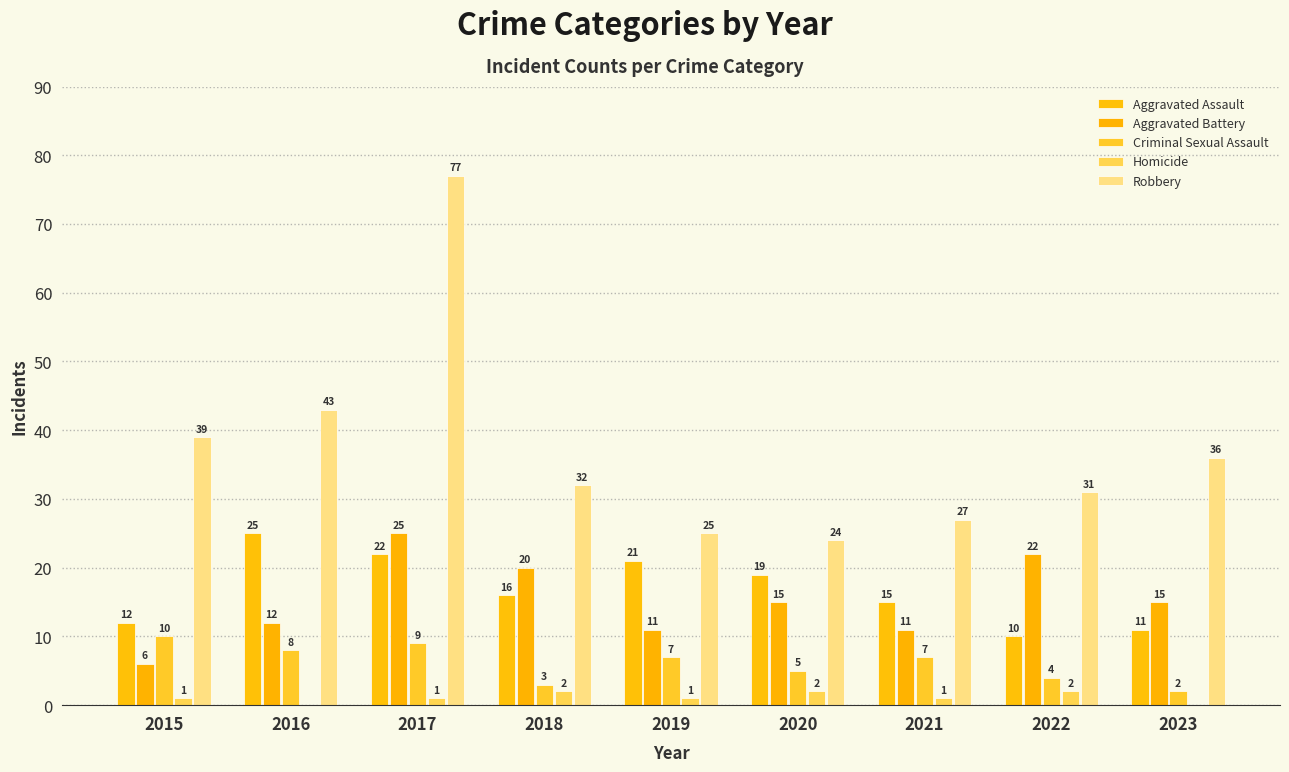

What is the minimum value for Criminal Sexual Assault?

2